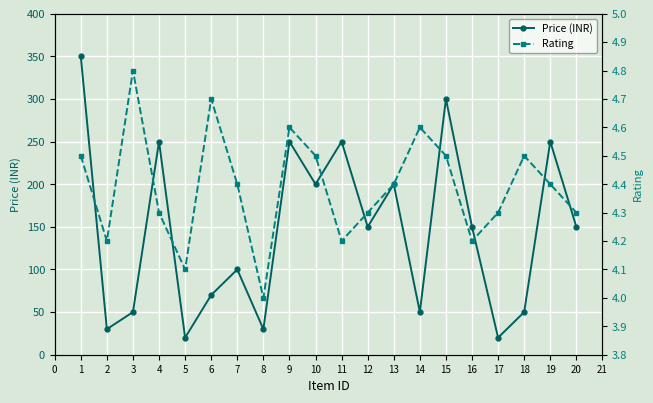

What are all the series names shown in the legend?

Price (INR), Rating